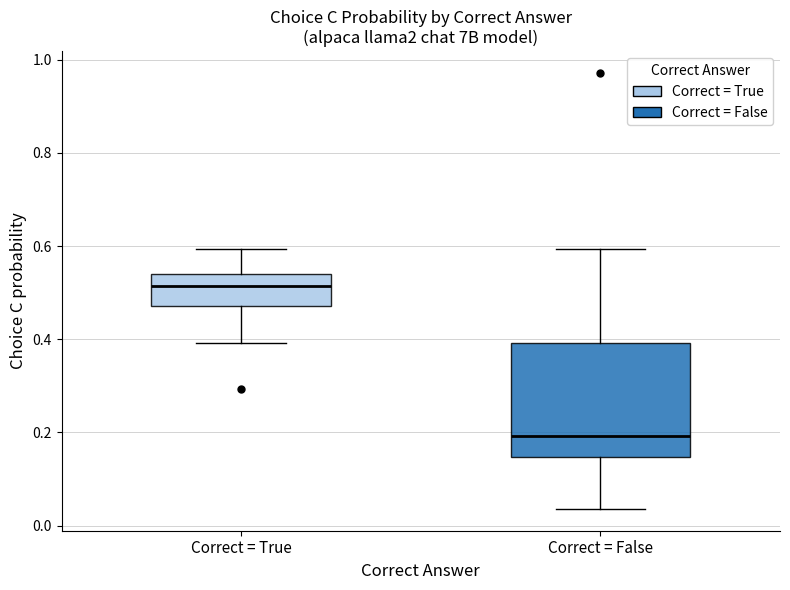

Which box's median line is the highest?

Correct = True